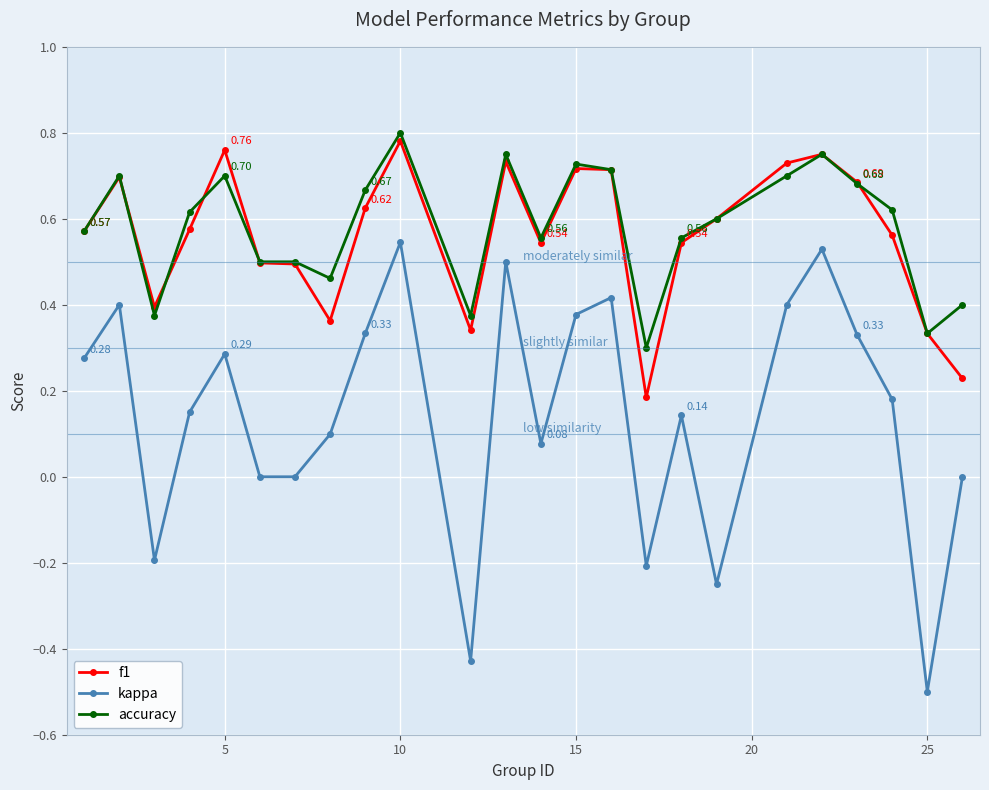

How many data points does each series have?

24